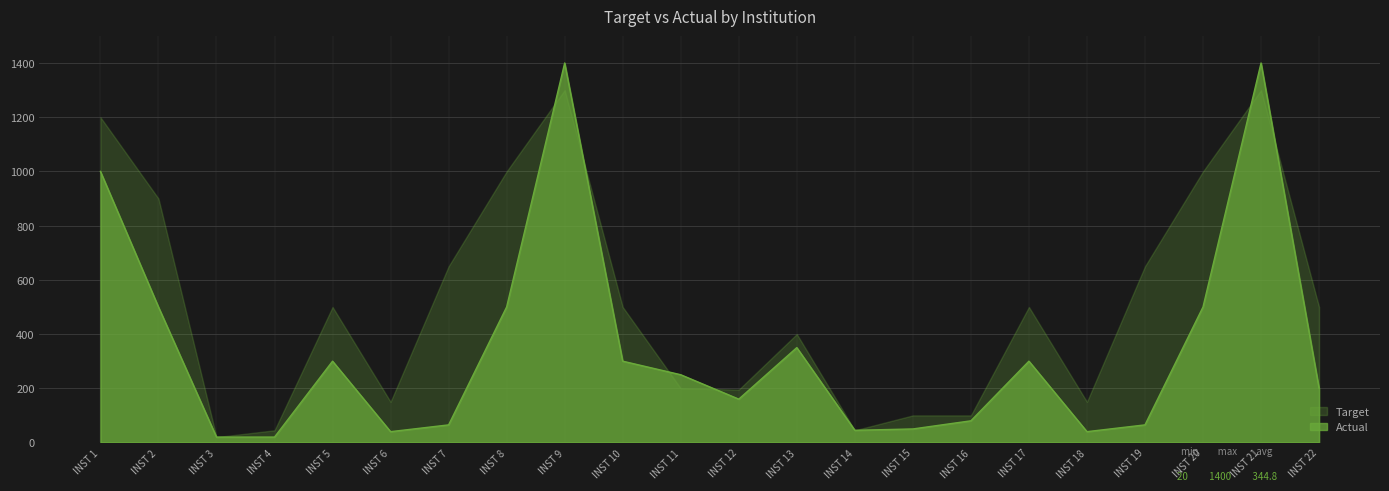

Between INST 6 and INST 1, which is larger?

INST 1